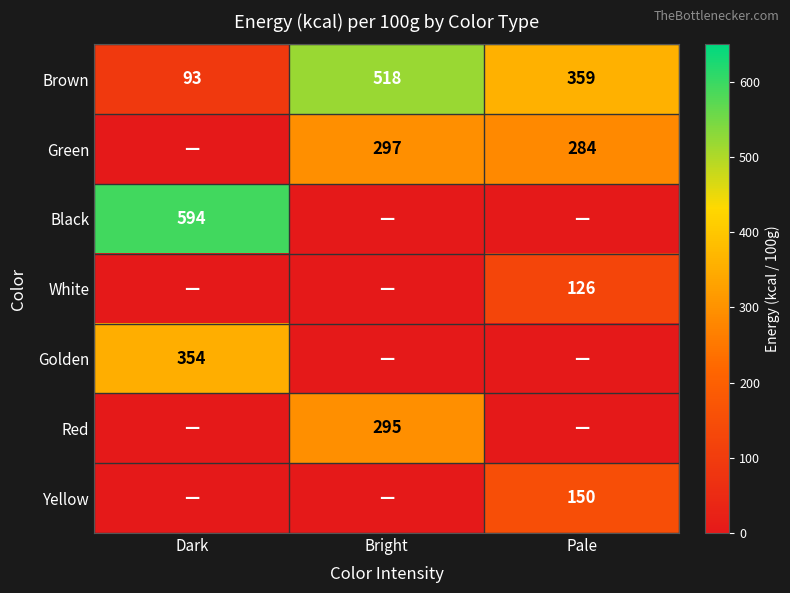

What value does the Brown series have at Pale, to the nearest 5?

360